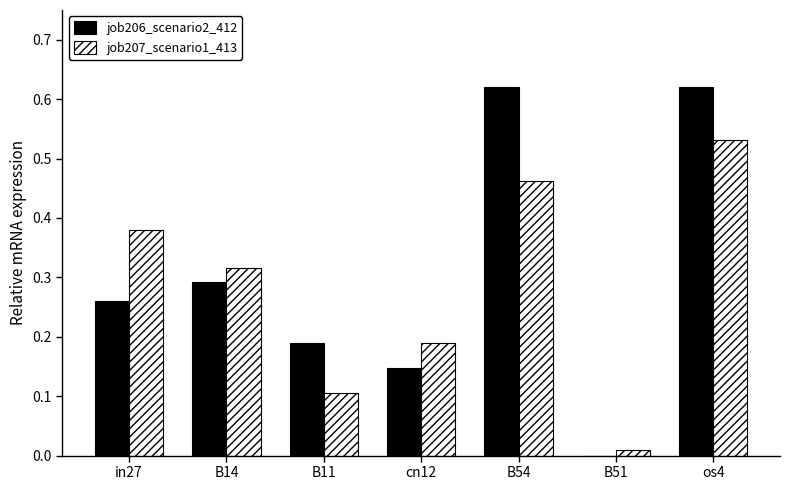

Between in27 and os4, which series saw the biggest shift?

job206_scenario2_412